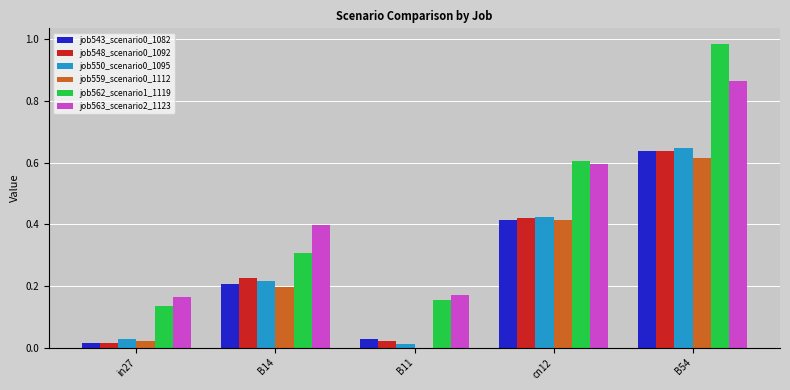

What is the average value of the job550_scenario0_1095 series?

0.3